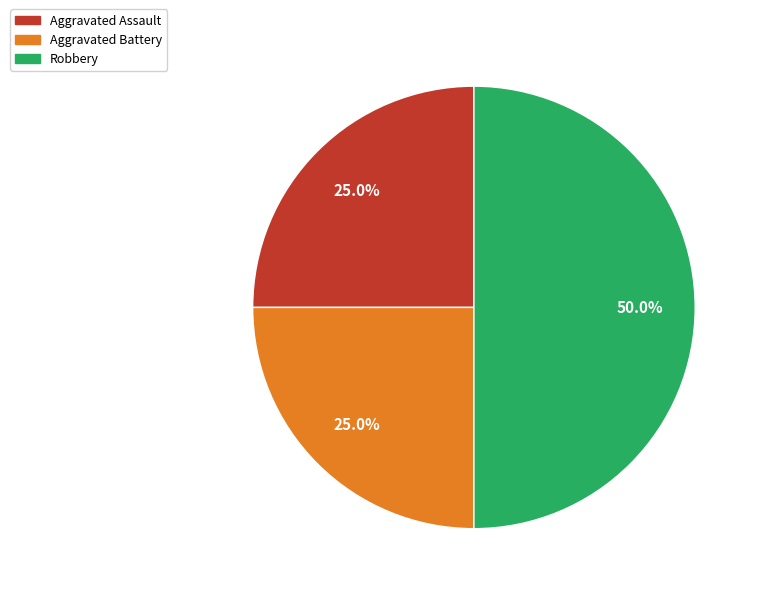

Combined, do Aggravated Assault and Robbery account for over 50%?

Yes